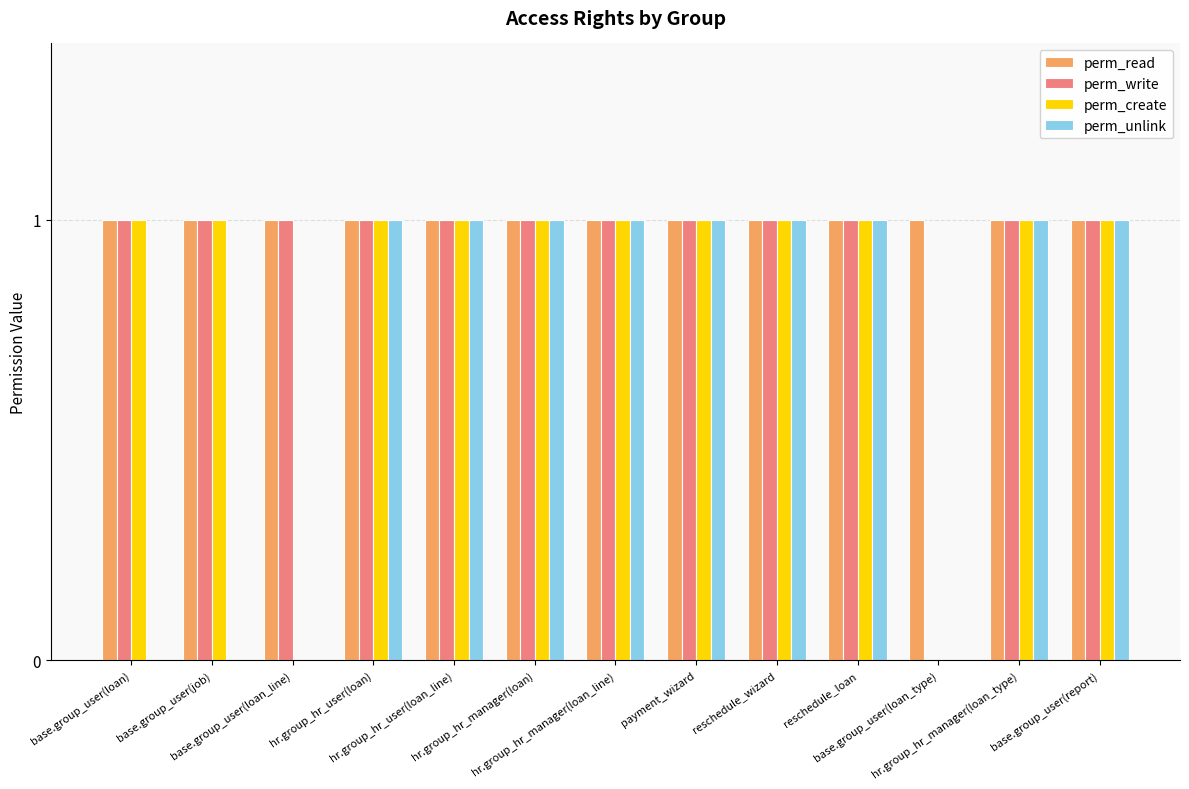

Reading right to left, extract all data points from this chart.

perm_read: base.group_user(report)=1	hr.group_hr_manager(loan_type)=1	base.group_user(loan_type)=1	reschedule_loan=1	reschedule_wizard=1	payment_wizard=1	hr.group_hr_manager(loan_line)=1	hr.group_hr_manager(loan)=1	hr.group_hr_user(loan_line)=1	hr.group_hr_user(loan)=1	base.group_user(loan_line)=1	base.group_user(job)=1	base.group_user(loan)=1
perm_write: base.group_user(report)=1	hr.group_hr_manager(loan_type)=1	base.group_user(loan_type)=0	reschedule_loan=1	reschedule_wizard=1	payment_wizard=1	hr.group_hr_manager(loan_line)=1	hr.group_hr_manager(loan)=1	hr.group_hr_user(loan_line)=1	hr.group_hr_user(loan)=1	base.group_user(loan_line)=1	base.group_user(job)=1	base.group_user(loan)=1
perm_create: base.group_user(report)=1	hr.group_hr_manager(loan_type)=1	base.group_user(loan_type)=0	reschedule_loan=1	reschedule_wizard=1	payment_wizard=1	hr.group_hr_manager(loan_line)=1	hr.group_hr_manager(loan)=1	hr.group_hr_user(loan_line)=1	hr.group_hr_user(loan)=1	base.group_user(loan_line)=0	base.group_user(job)=1	base.group_user(loan)=1
perm_unlink: base.group_user(report)=1	hr.group_hr_manager(loan_type)=1	base.group_user(loan_type)=0	reschedule_loan=1	reschedule_wizard=1	payment_wizard=1	hr.group_hr_manager(loan_line)=1	hr.group_hr_manager(loan)=1	hr.group_hr_user(loan_line)=1	hr.group_hr_user(loan)=1	base.group_user(loan_line)=0	base.group_user(job)=0	base.group_user(loan)=0